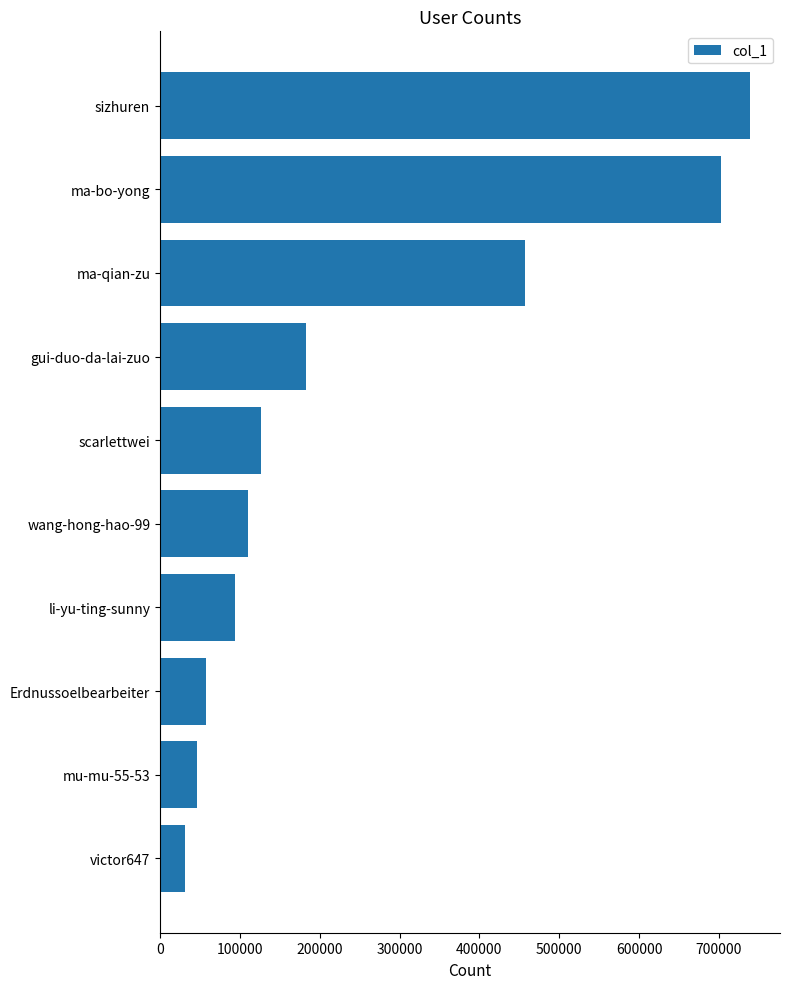

How many series are shown in this chart?

1